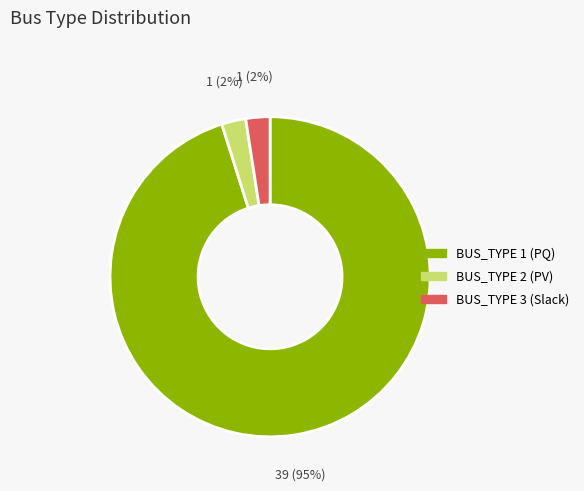

Which has a higher value, BUS_TYPE 3 or BUS_TYPE 1?

BUS_TYPE 1